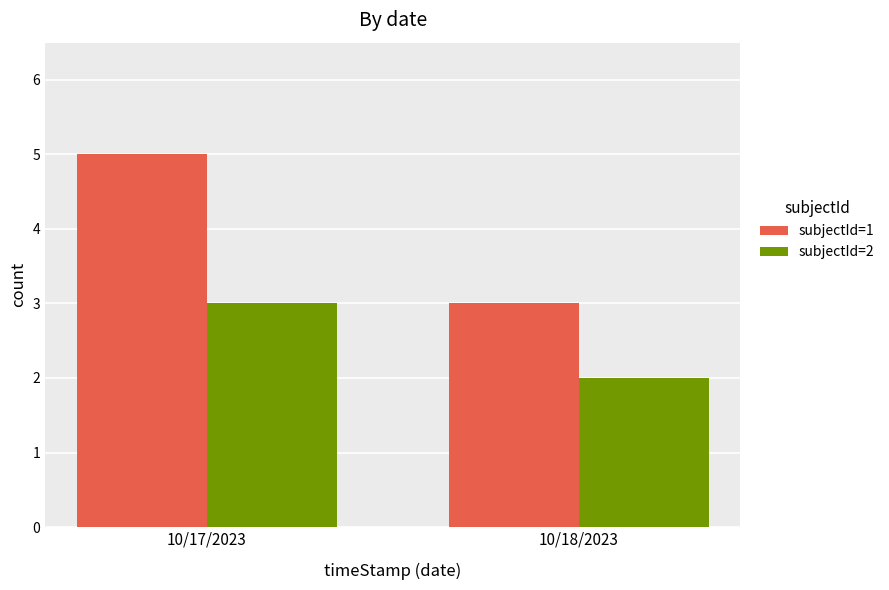

Is it true that subjectId=1 equals 7 at 10/17/2023?

False